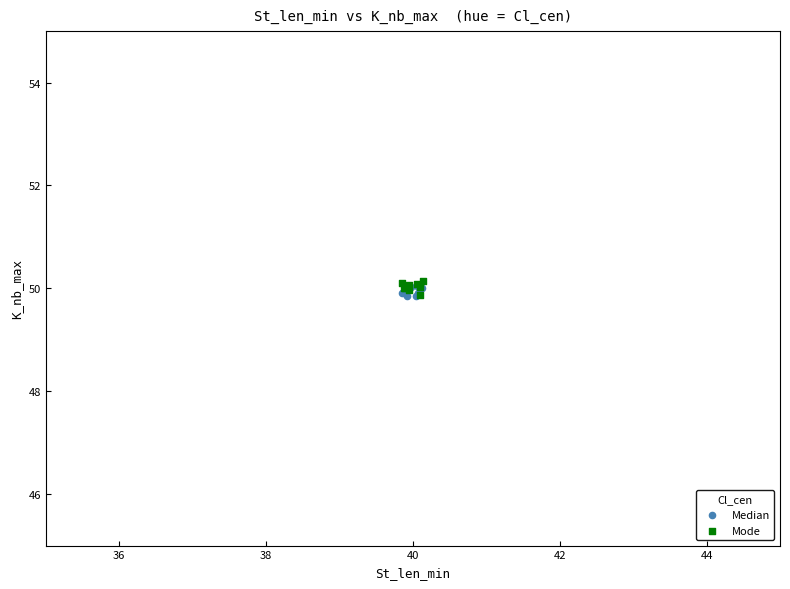

What are all the series names shown in the legend?

Median, Mode